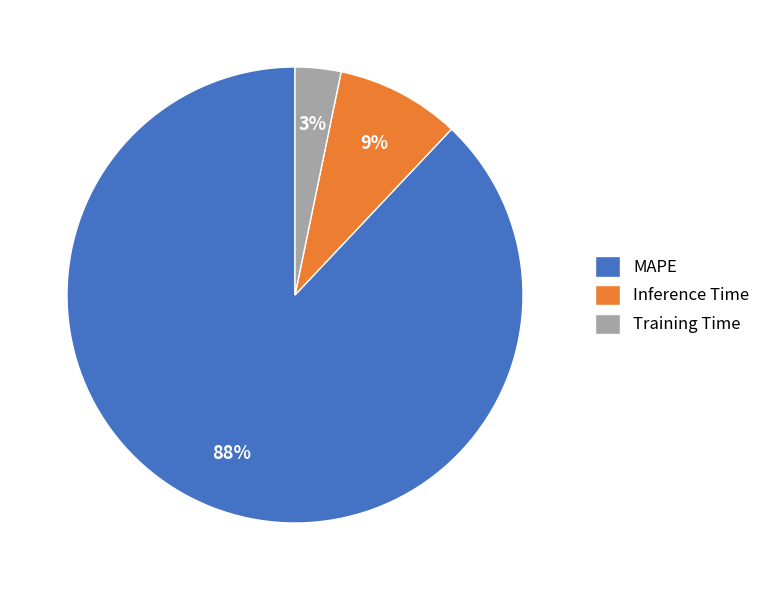

Which slice represents more than half of the pie?

MAPE